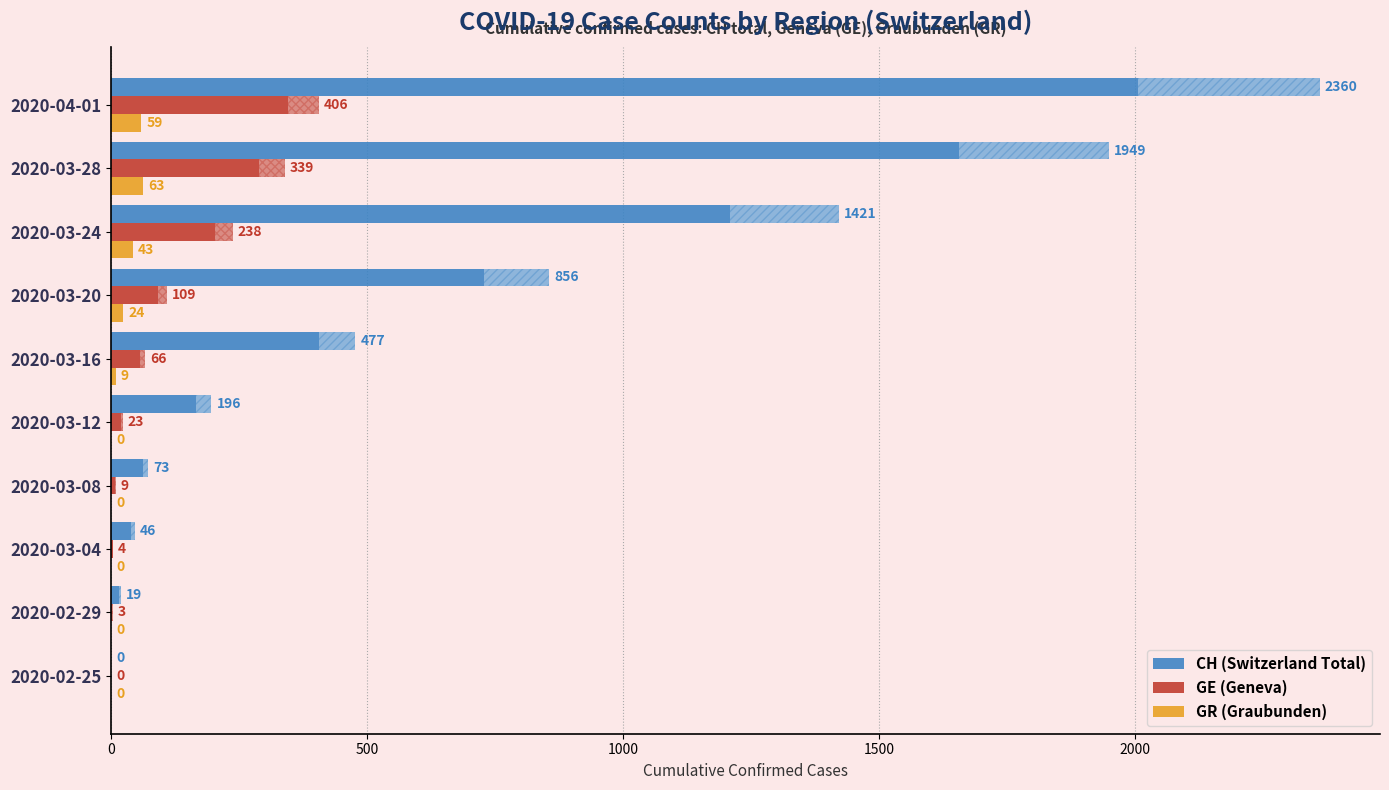

The CH (Switzerland Total) series shows 73 at 2020-03-08. True or false?

True